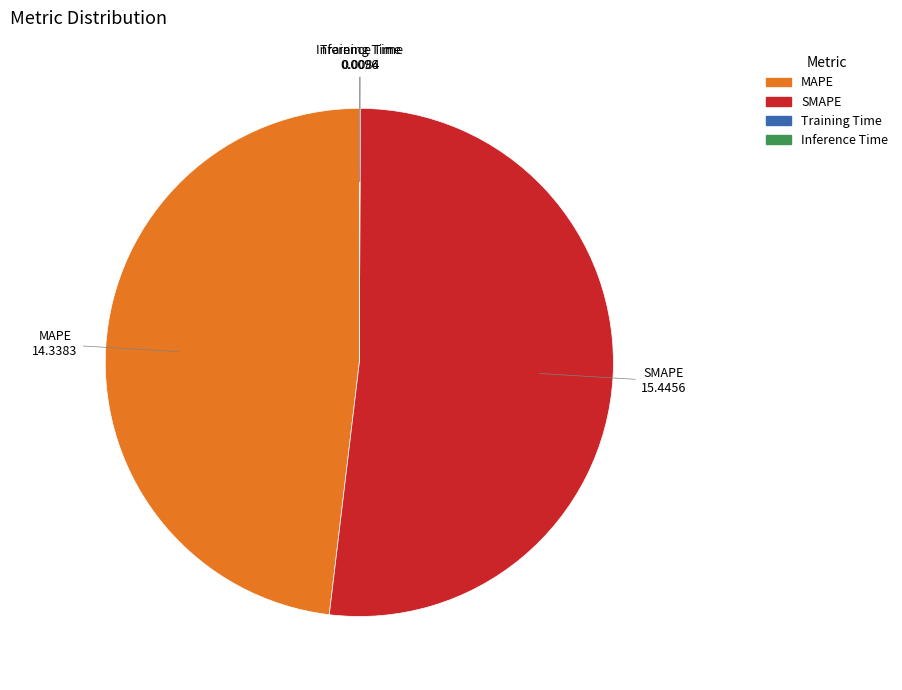

The SMAPE slice represents 43% of the pie. True or false?

False